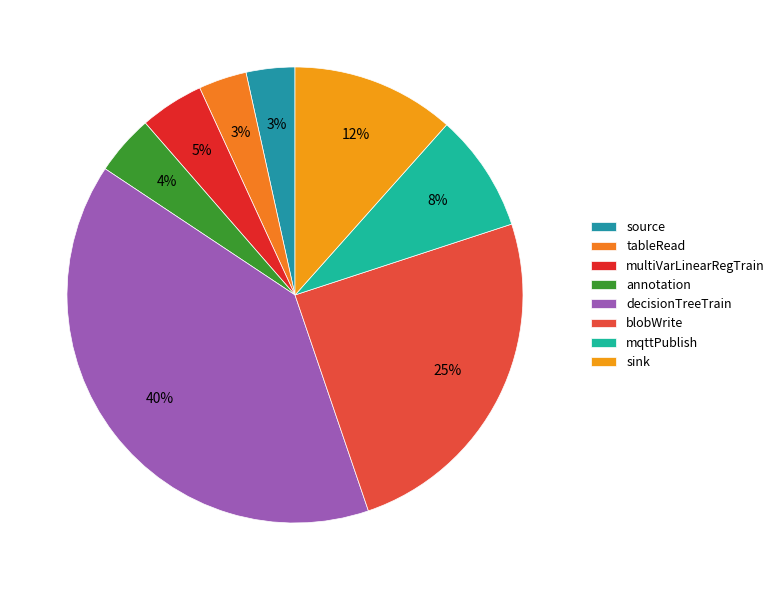

Is there a majority slice in this chart?

No